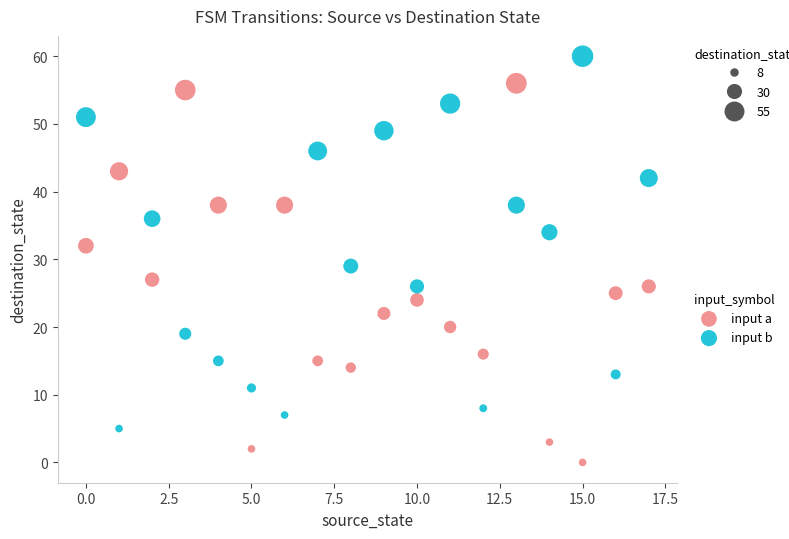

Which series contains the lowest Y value?

input a